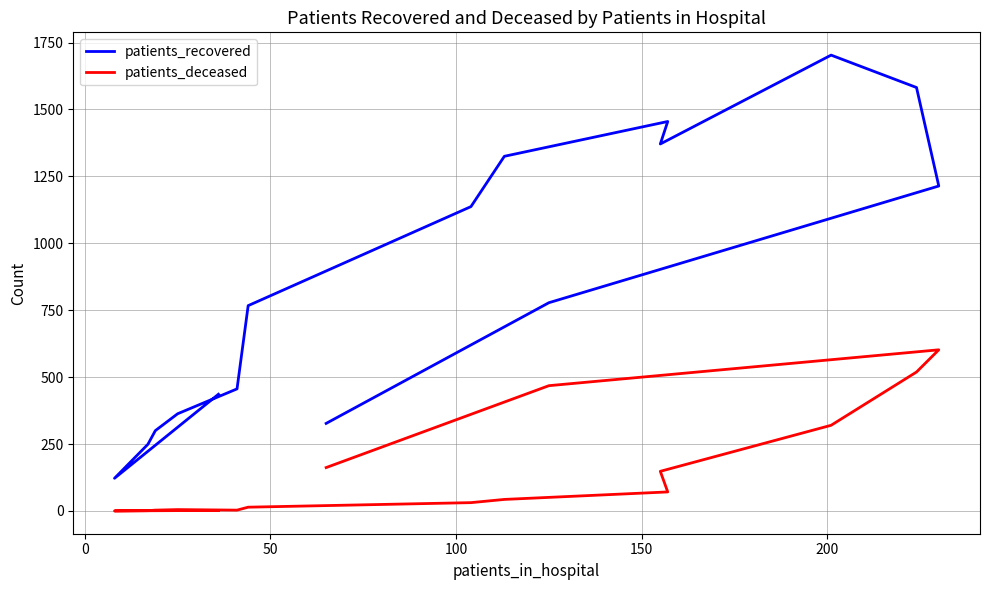

List the series in order of their peak value, highest first.

patients_recovered, patients_deceased